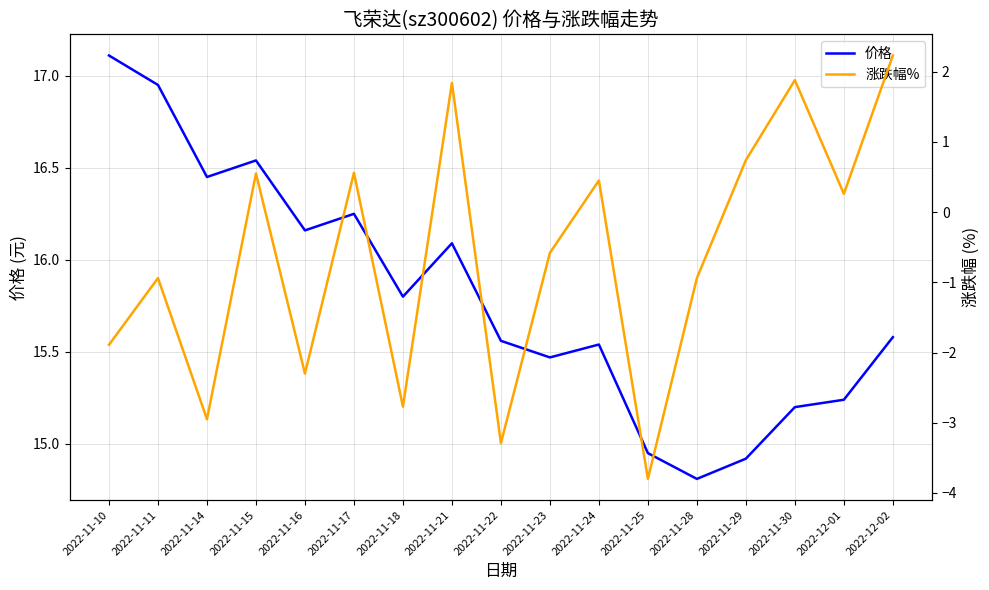

At 2022-11-14, list the series in order from smallest to largest.

涨跌幅%, 价格